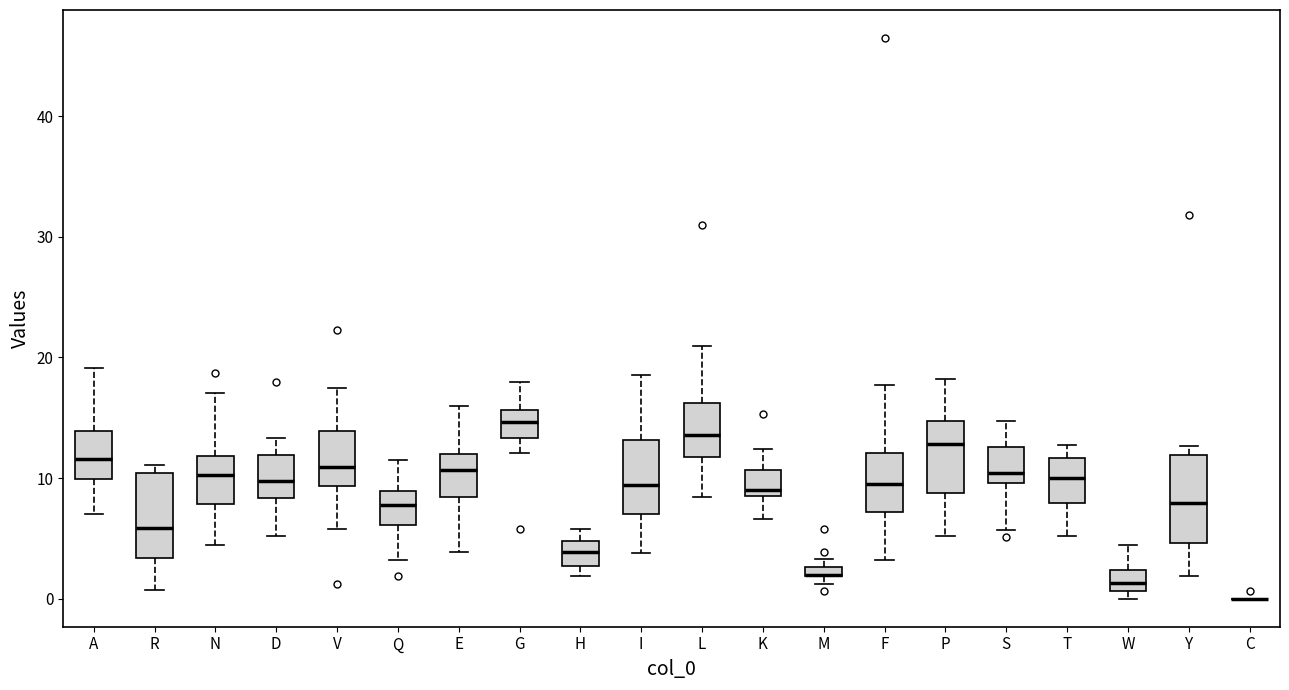

Where is the lower edge of the box for N on the y-axis? The values are not printed on the chart, so give them approximately, as read against the axis.

8